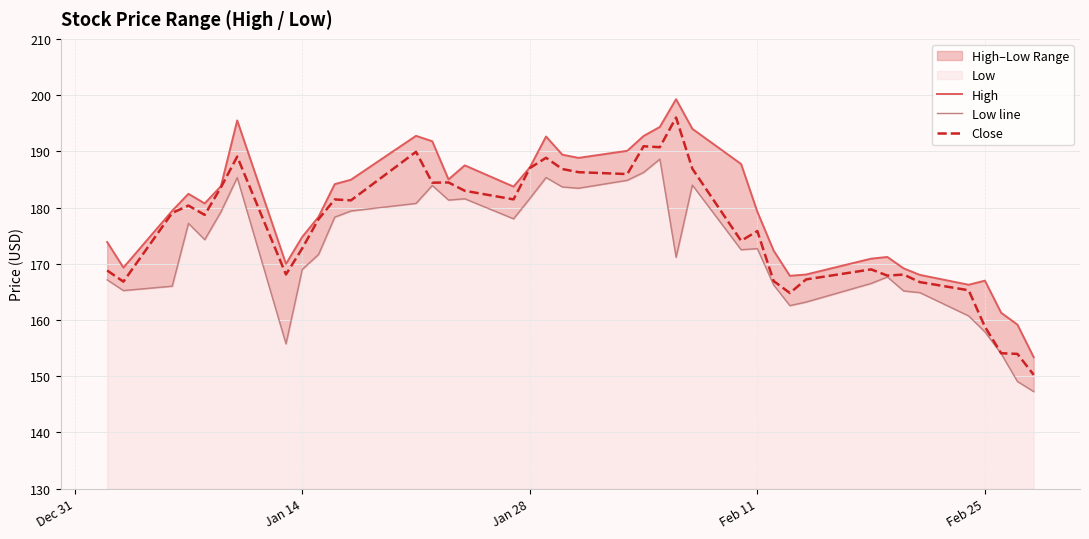

The value of Close at Jan 28 is 187.0. True or false?

True